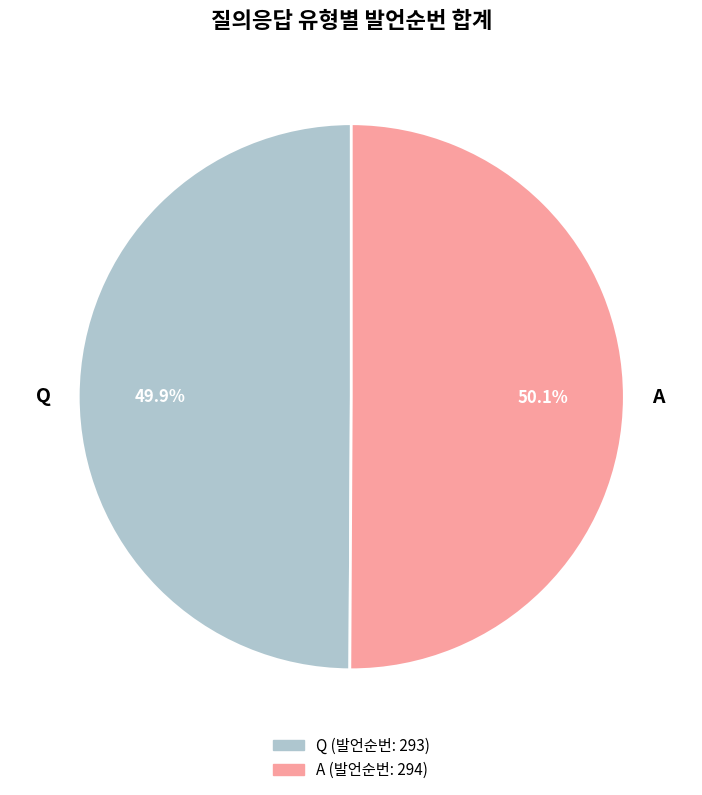

Is it true that Q is 50% of the pie?

True